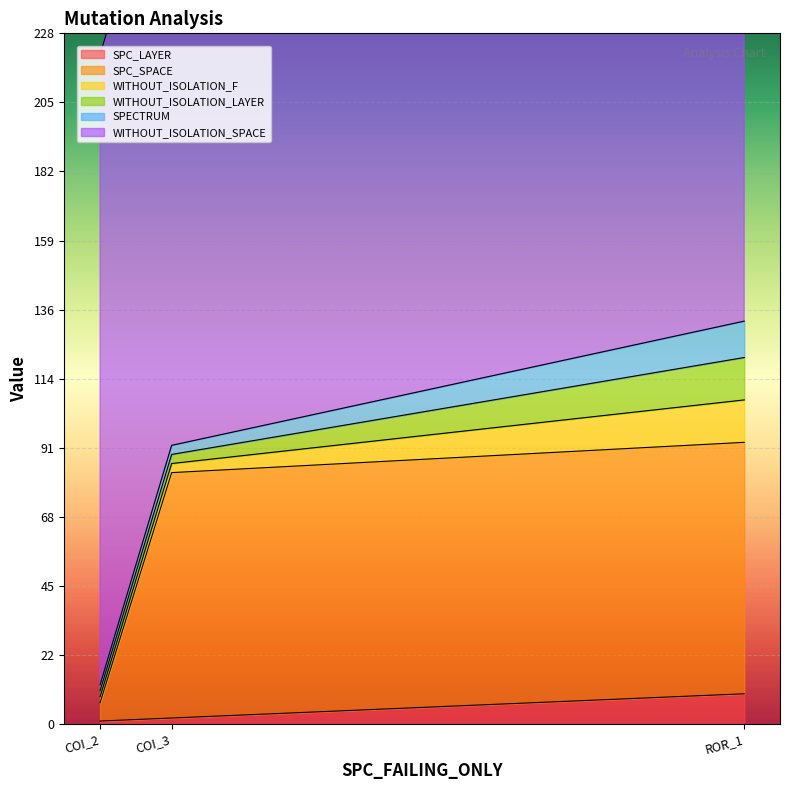

List the labels in order of WITHOUT_ISOLATION_F value, smallest first.

AutoResponder.EmailSystem.Client.COI_2, AutoResponder.EmailSystem.Client.COI_3, Forward.EmailSystem.Client.ROR_1